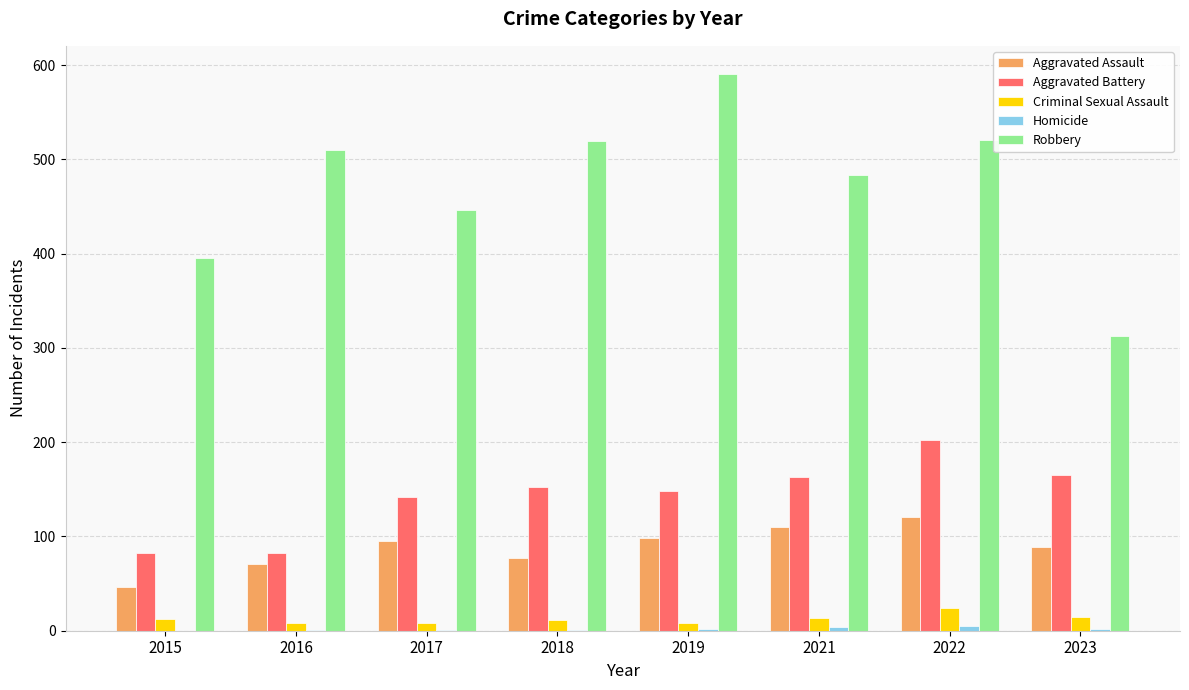

Count the number of data series in this chart.

5